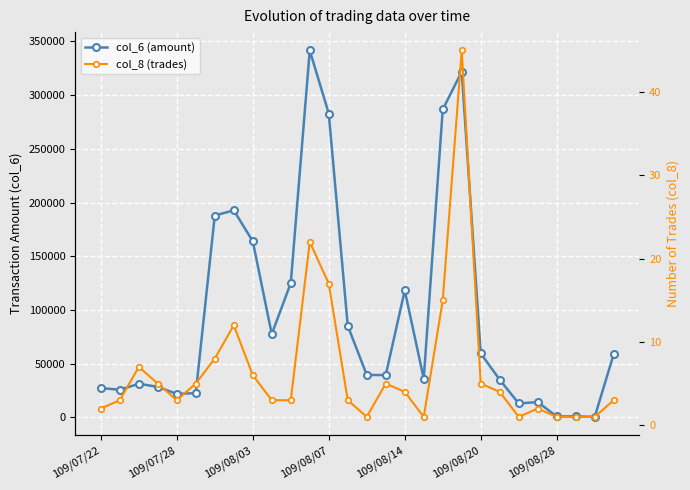

Reading right to left, transcribe all the data shown in this chart.

col_6 (amount): 58800	490	940	920	14260	13000	35050	59600	321880	286610	36000	118200	39400	39500	85300	282850	341590	125000	77540	163970	192750	187900	22580	21850	28420	31280	25700	27300
col_8 (trades): 3	1	1	1	2	1	4	5	45	15	1	4	5	1	3	17	22	3	3	6	12	8	5	3	5	7	3	2